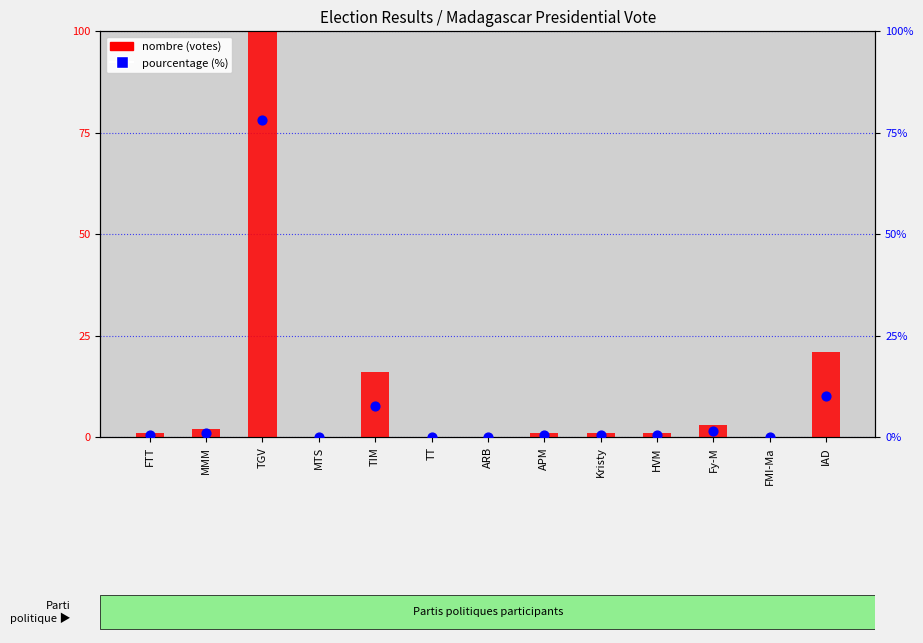

What are all the series names shown in the legend?

nombre (votes), pourcentage (%)